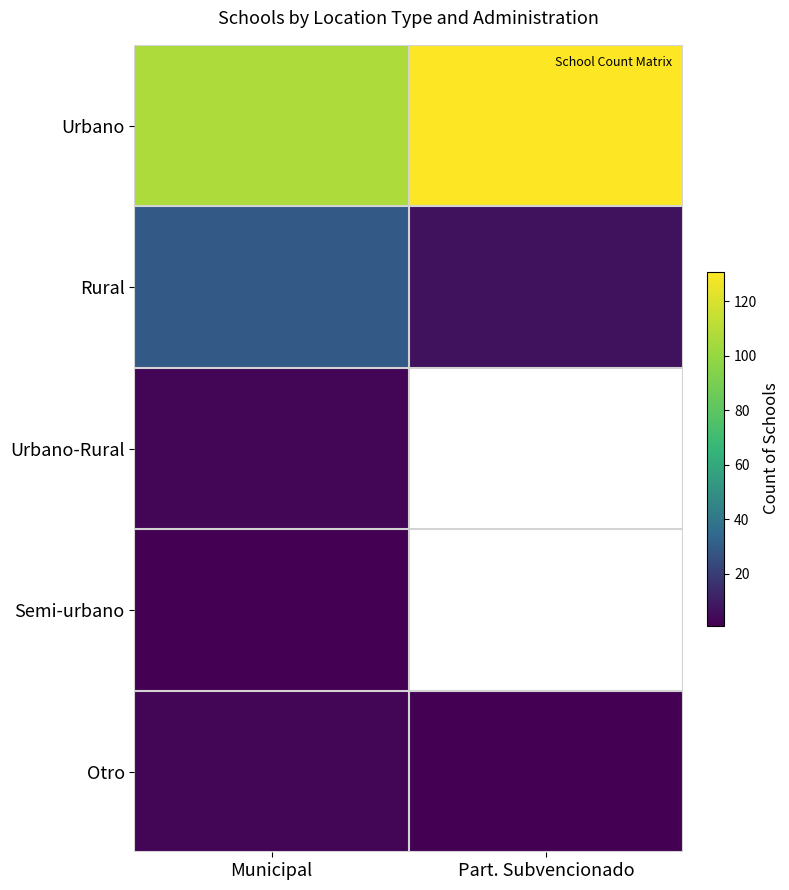

At Municipal, list the series in order from smallest to largest.

Semi-urbano, Urbano-Rural, Otro, Rural, Urbano